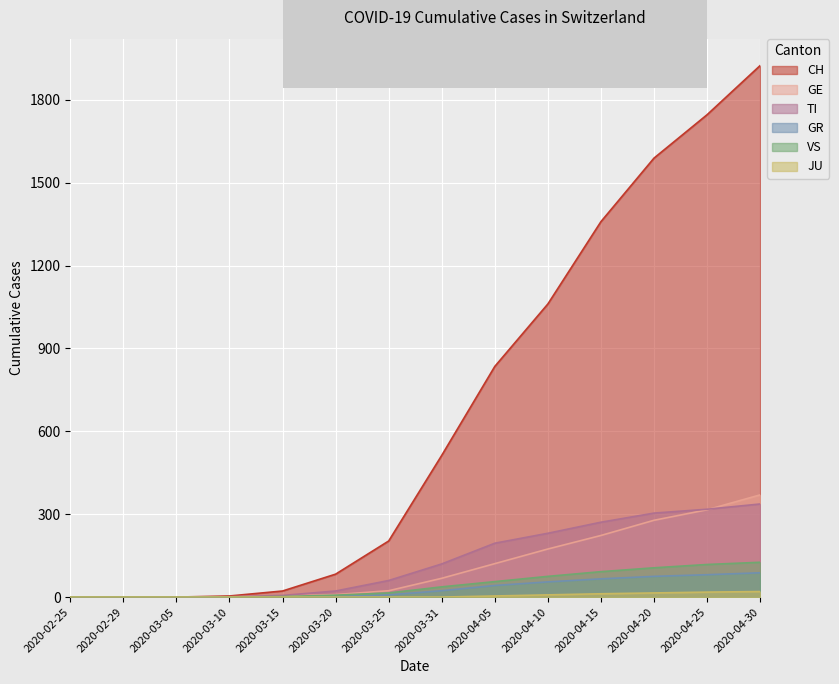

At how many categories does at least one series exceed 808?

6